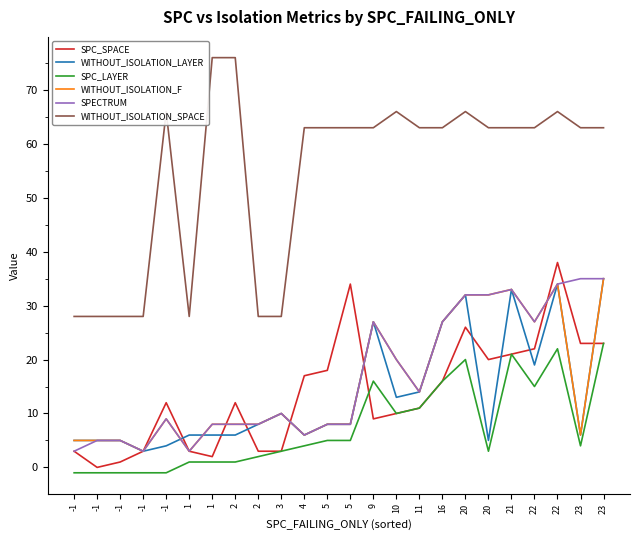

How many lines are shown in the chart?

6